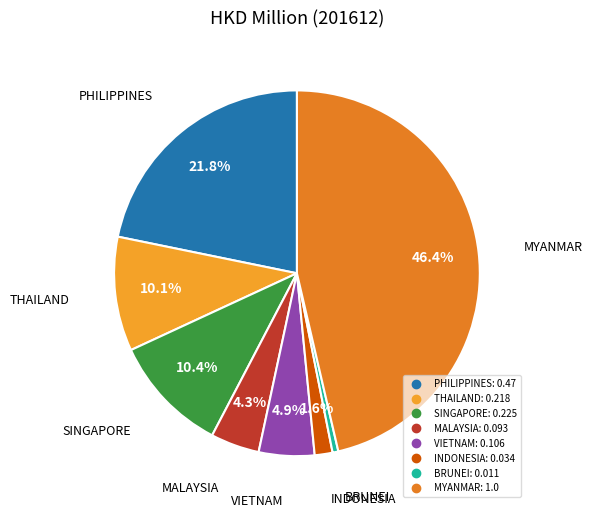

To the nearest percent, what percentage of the pie is MALAYSIA?

4%